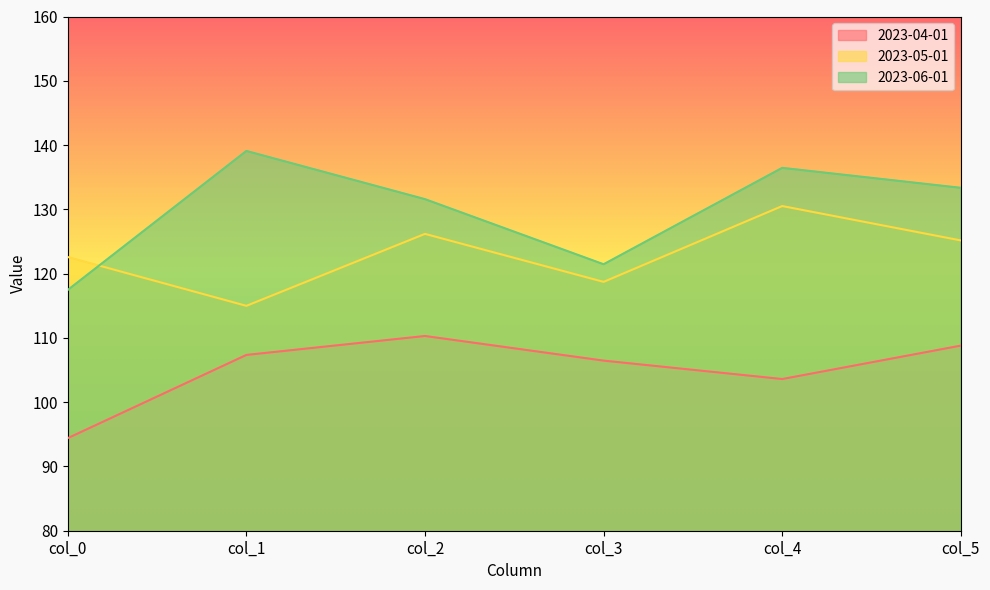

True or false: 2023-04-01 and 2023-05-01 cross at least once.

False